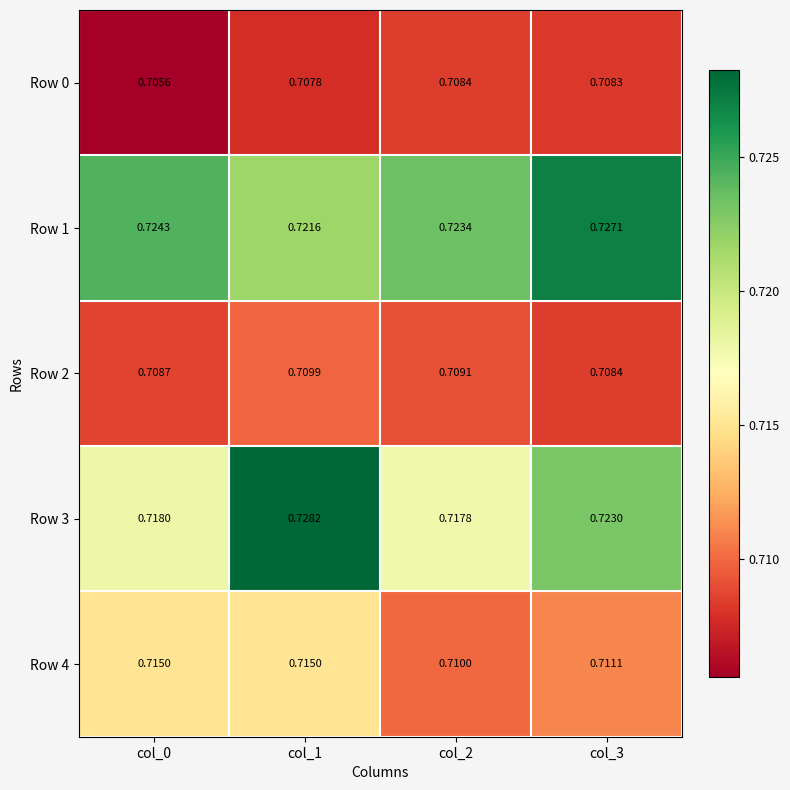

Is the value of Row 3 at col_2 greater than the value of Row 2 at col_3?

Yes